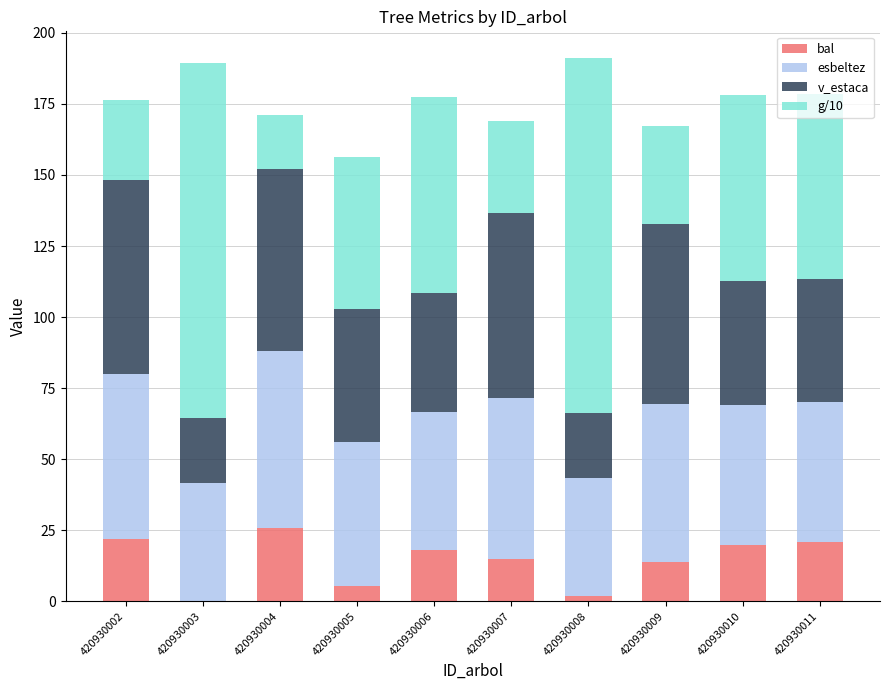

What is the sum of all bal values?

142.5